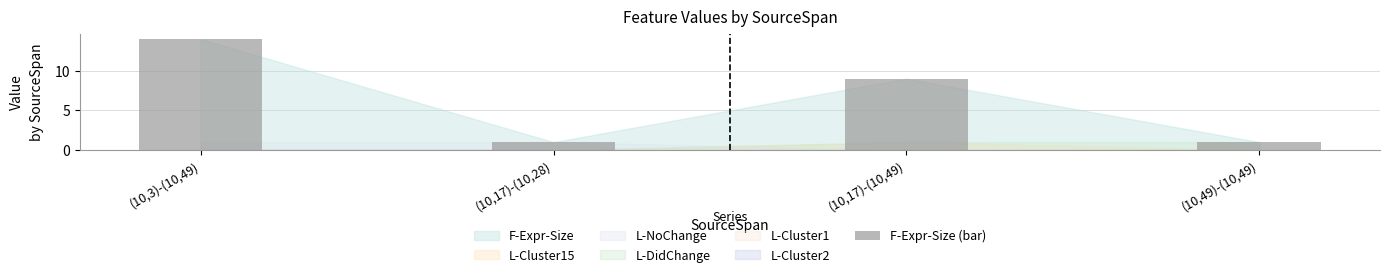

At which category does the chart reach its peak across all series?

(10,3)-(10,49)